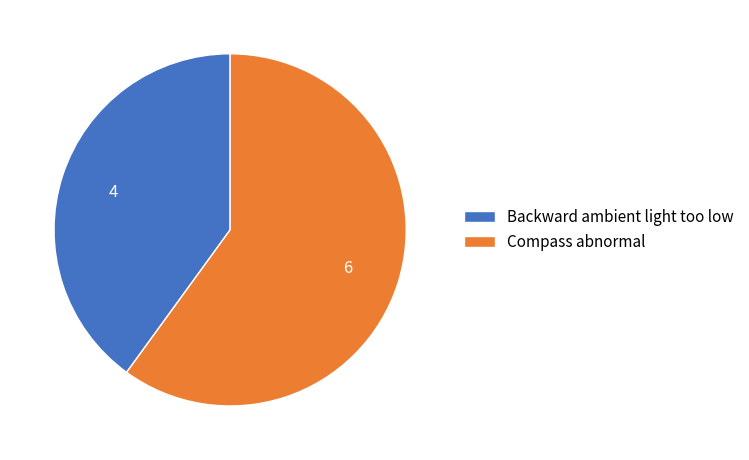

Does Compass abnormal account for over 50% of the chart?

Yes